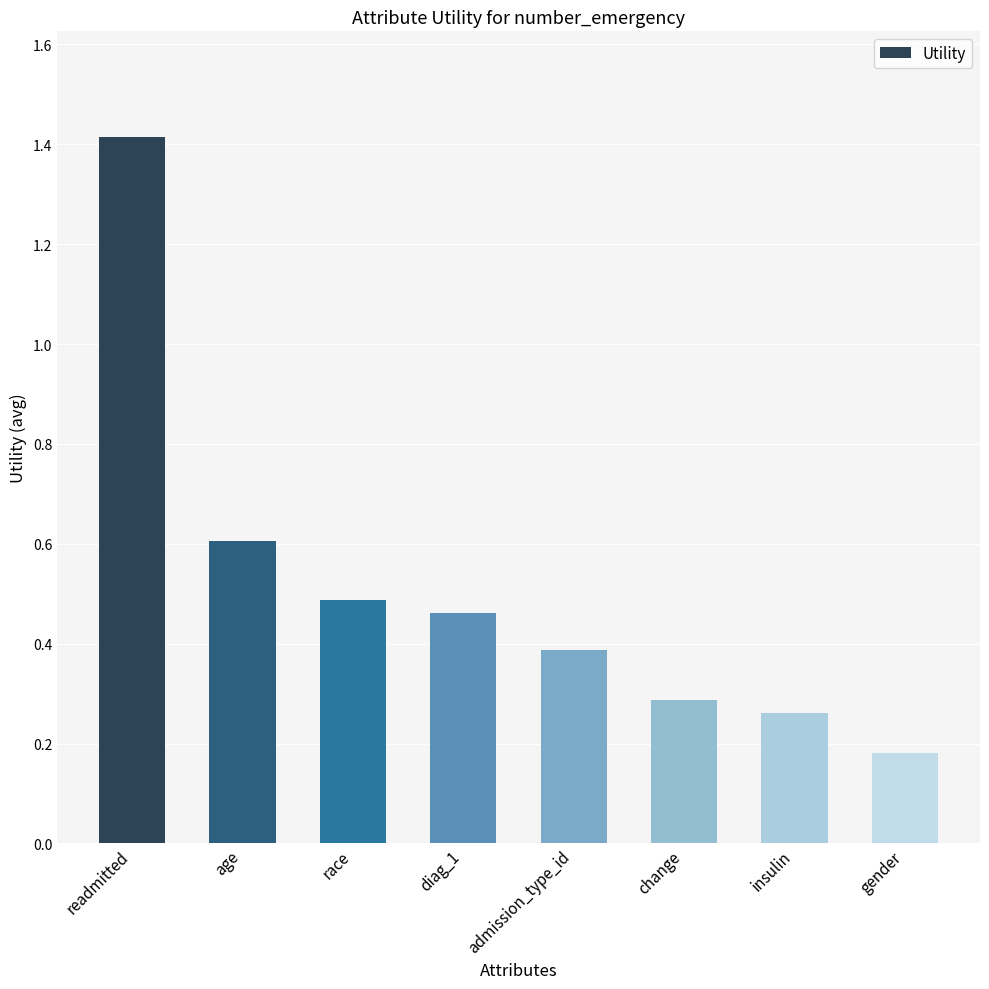

Rank the categories by value from lowest to highest.

gender, insulin, change, admission_type_id, diag_1, race, age, readmitted